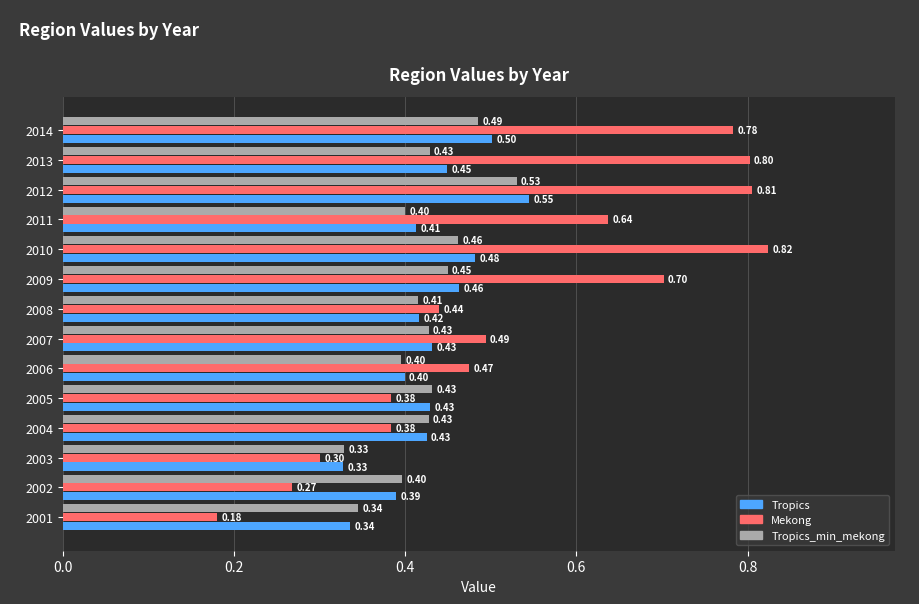

What is the average value of the Mekong series?

0.5